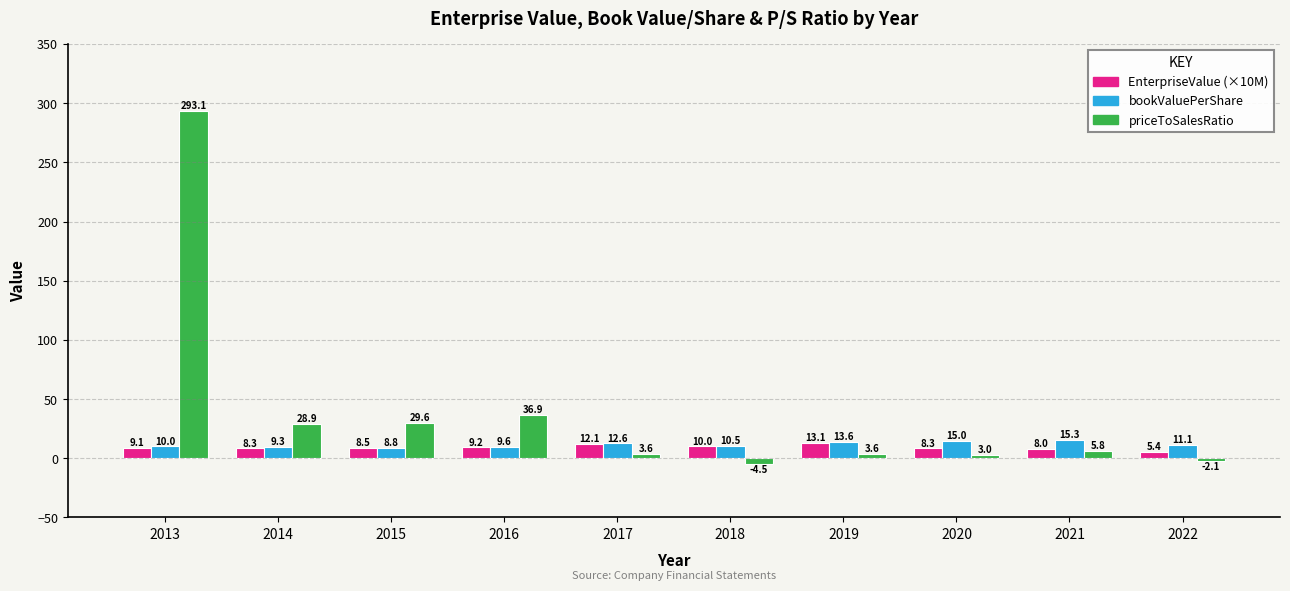

Is it true that EnterpriseValue (×10M) equals 5.4 at 2022?

True